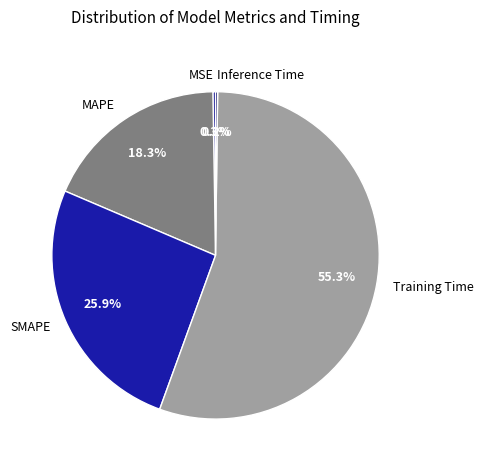

Which category has the biggest portion of the pie?

Training Time